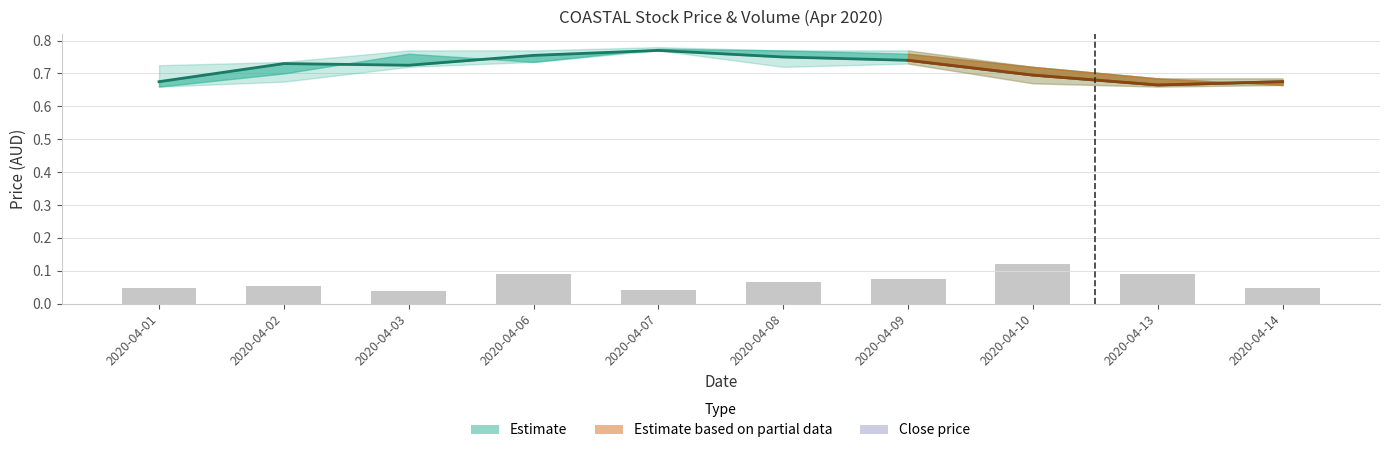

What is the spread (max minus min) of values at 2020-04-03?

0.7